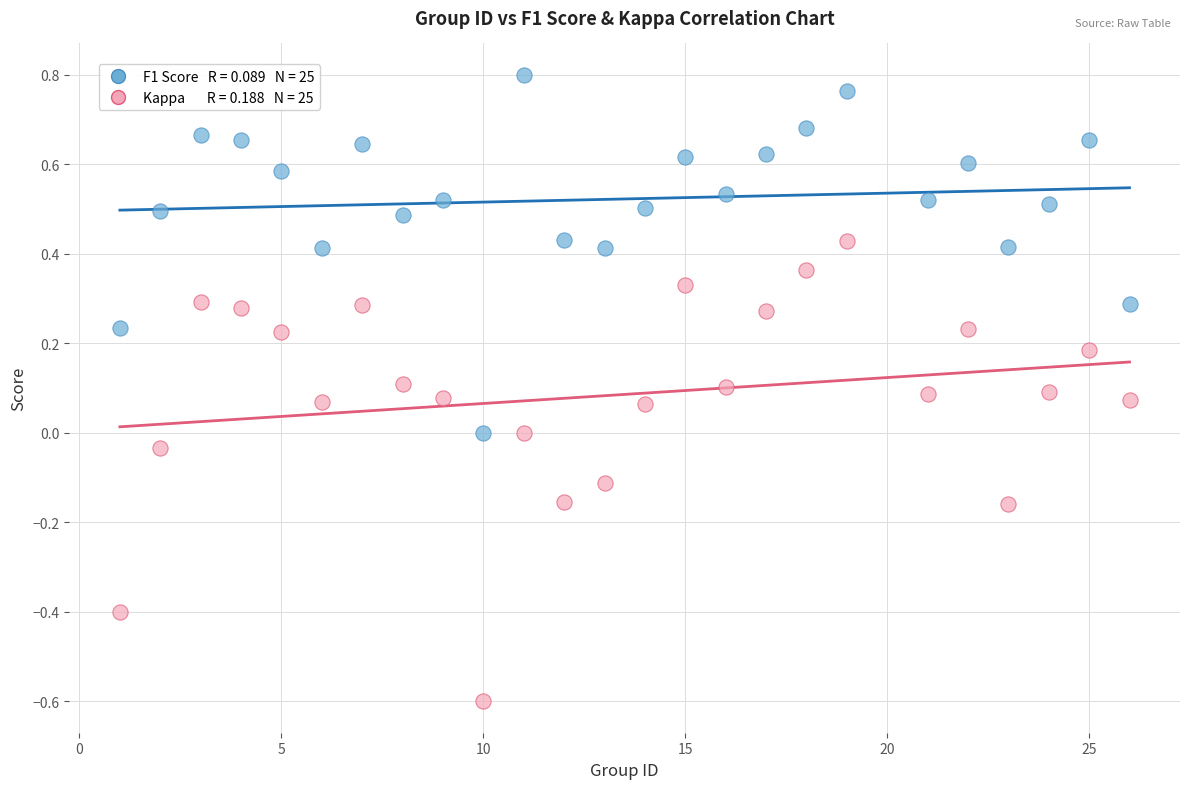

Across all data points, what is the range of X values (max minus min)?

25.0